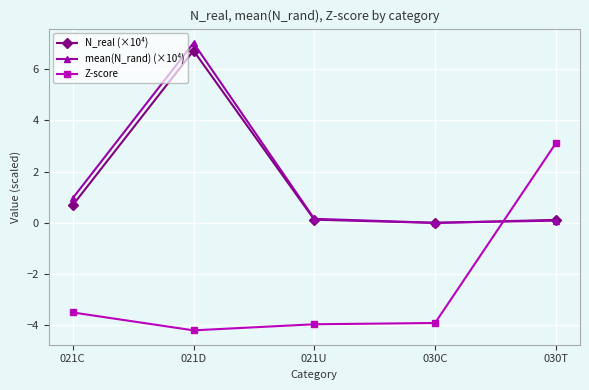

How many times do N_real (×10⁴) and mean(N_rand) (×10⁴) cross each other?

1